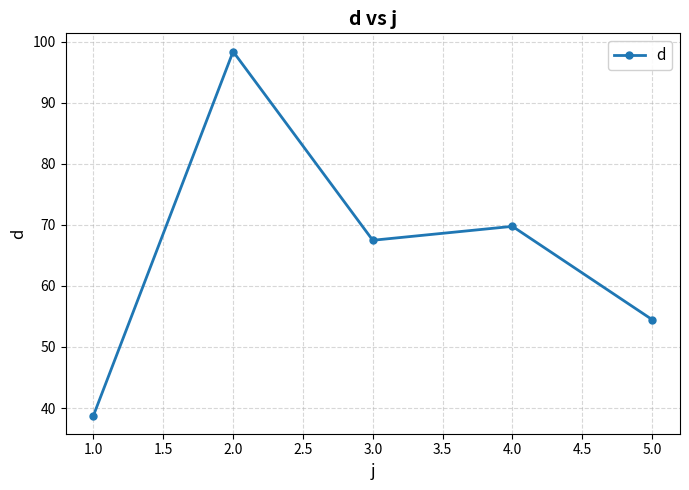

What is the difference between the maximum and minimum values?

59.6